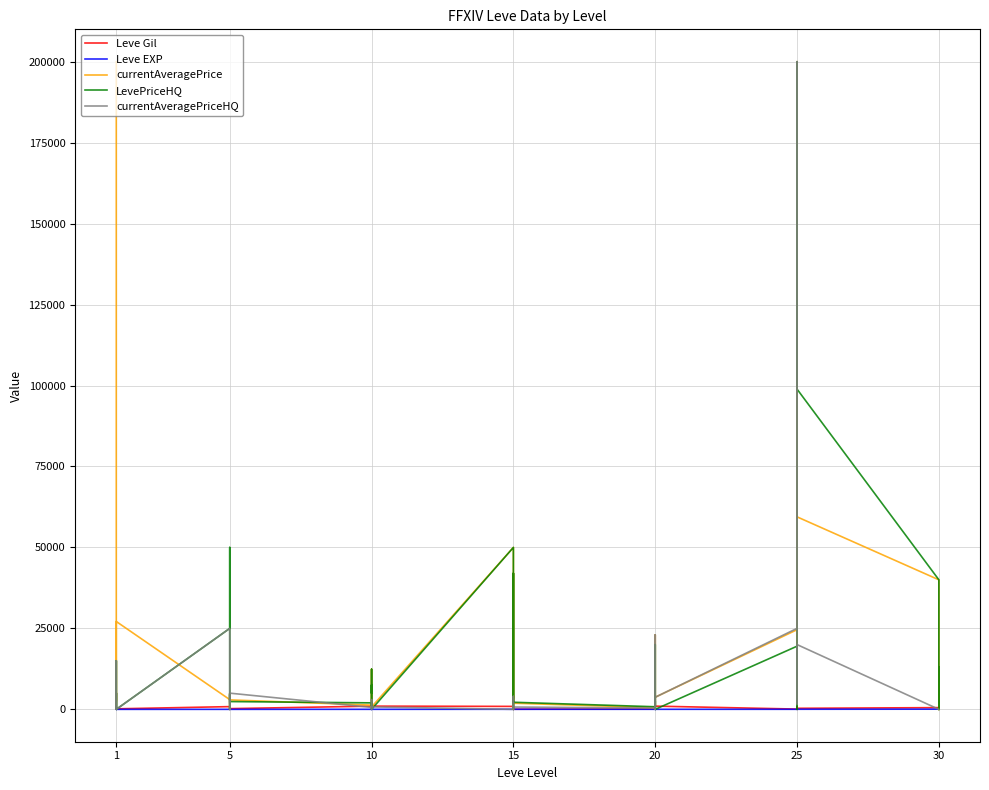

How many interior local peaks does the currentAveragePriceHQ series have?

12